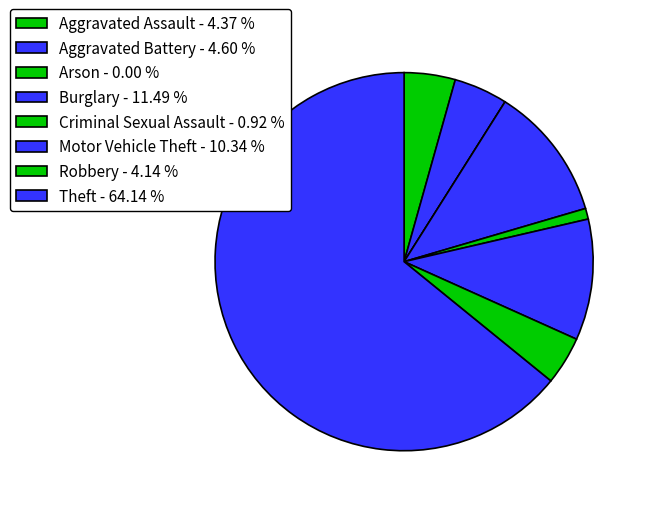

Is it true that Criminal Sexual Assault is 1% of the pie?

True